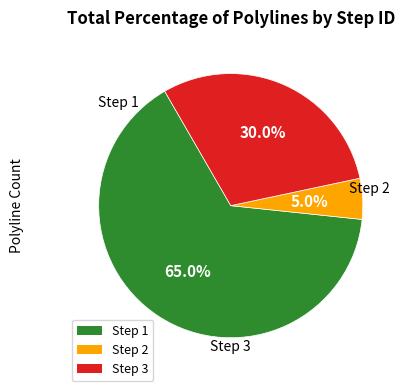

Which has a higher value, Step 2 or Step 1?

Step 1